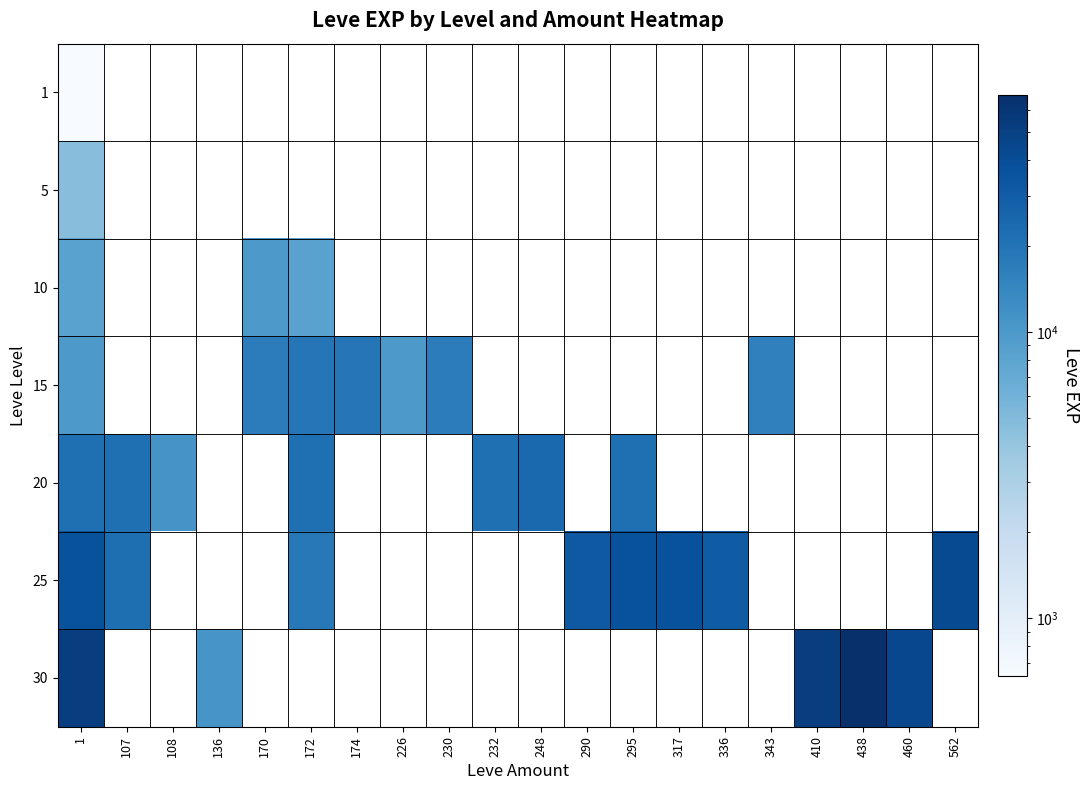

List the series in order of their overall mean, lowest first.

1, 5, 10, 15, 20, 25, 30